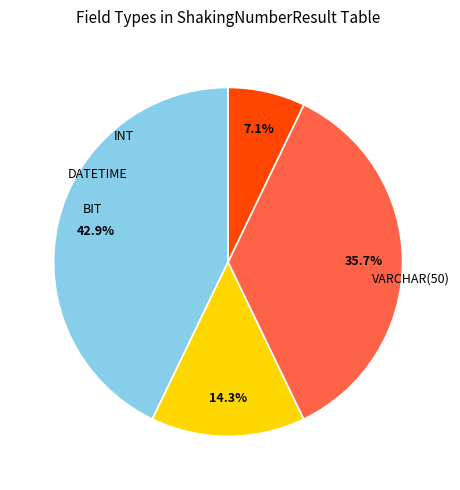

Is there any slice that represents more than half of the pie?

No